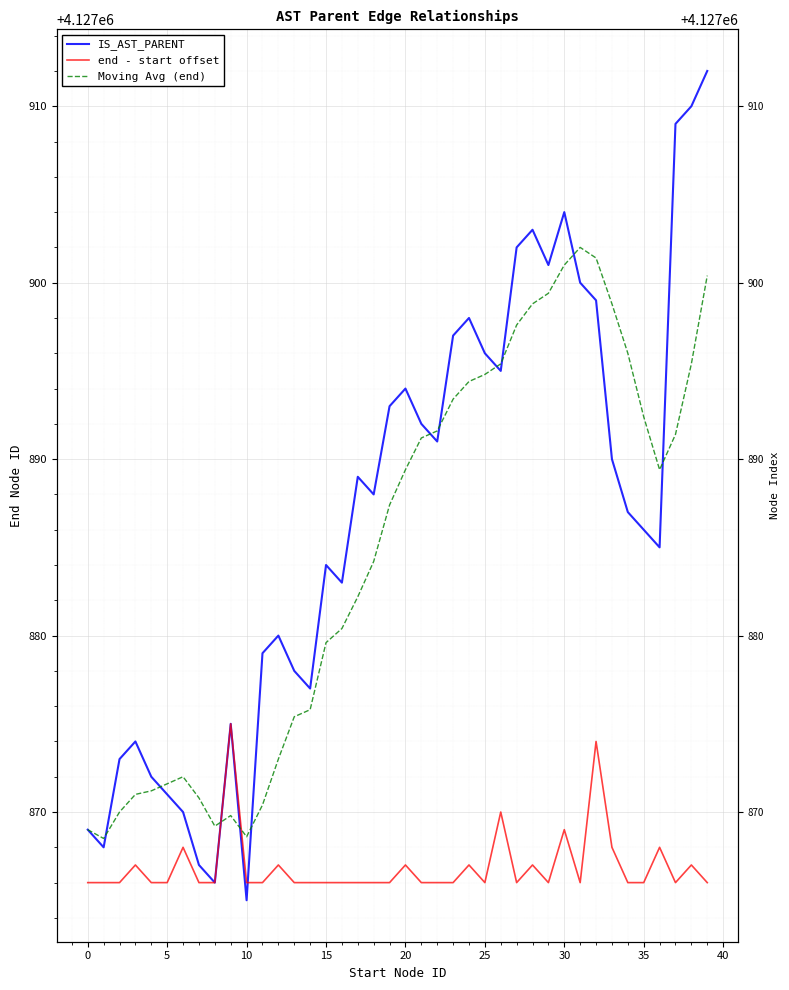

What is the average value of the Moving Avg (end) series?

4127884.9